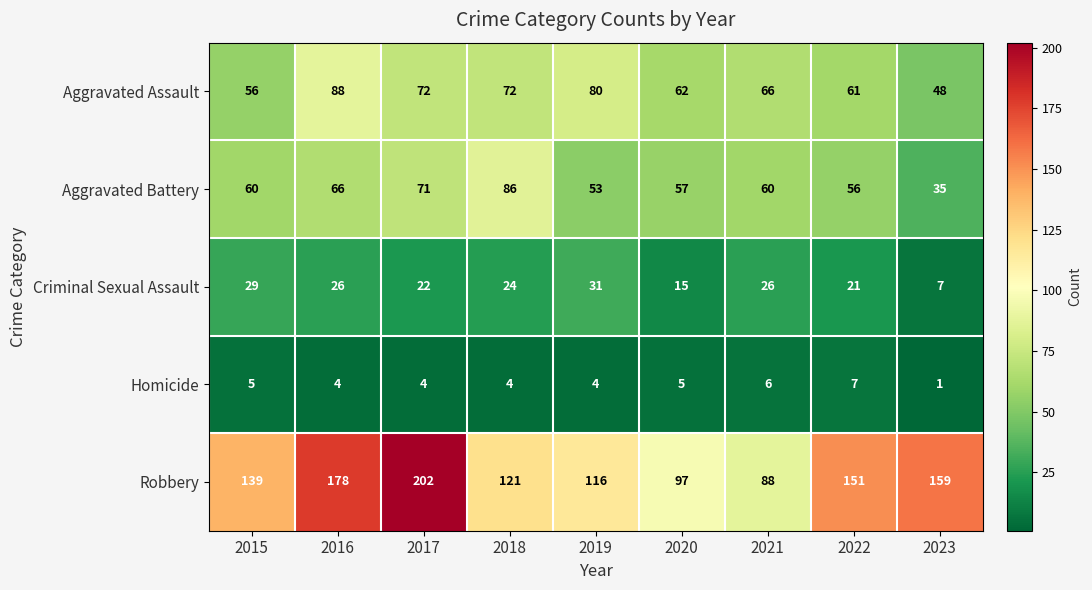

Count the number of categories in the chart.

9